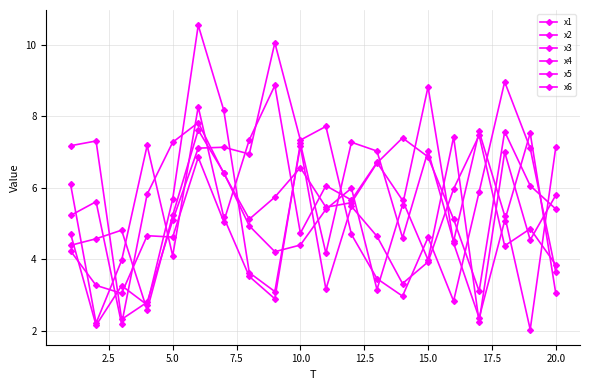

How many times do x4 and x1 cross each other?

9